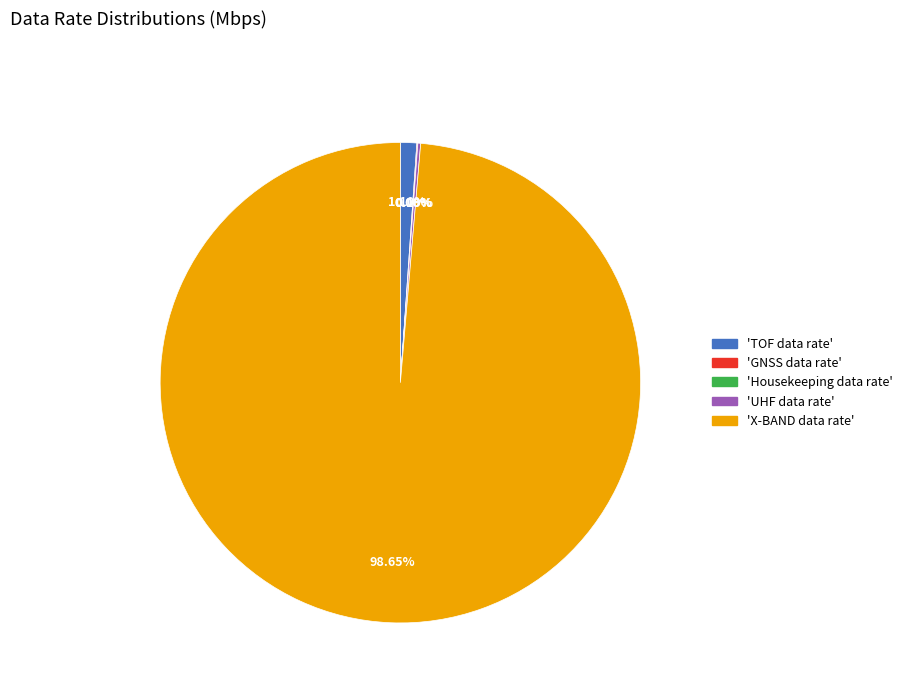

Is there a majority slice in this chart?

Yes